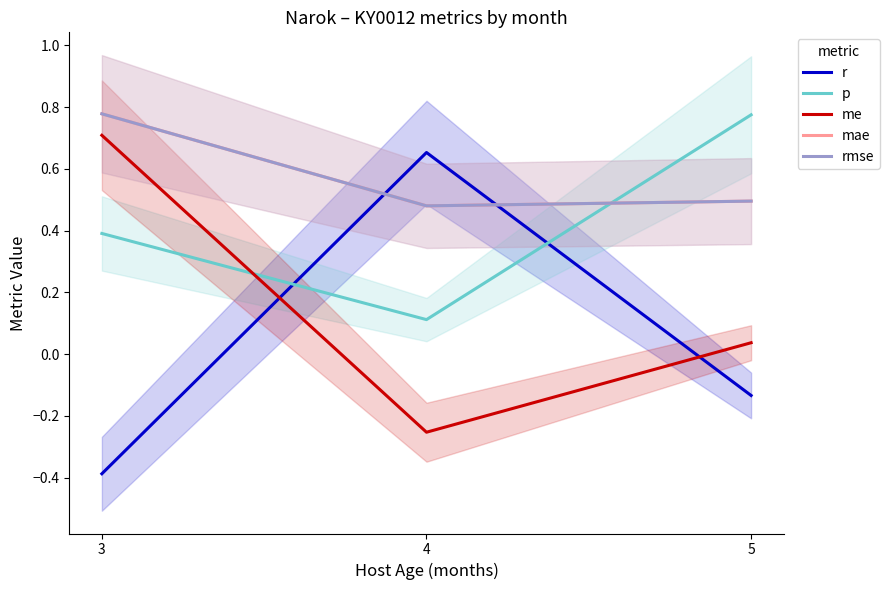

Is this an area chart (filled region under the line)?

No